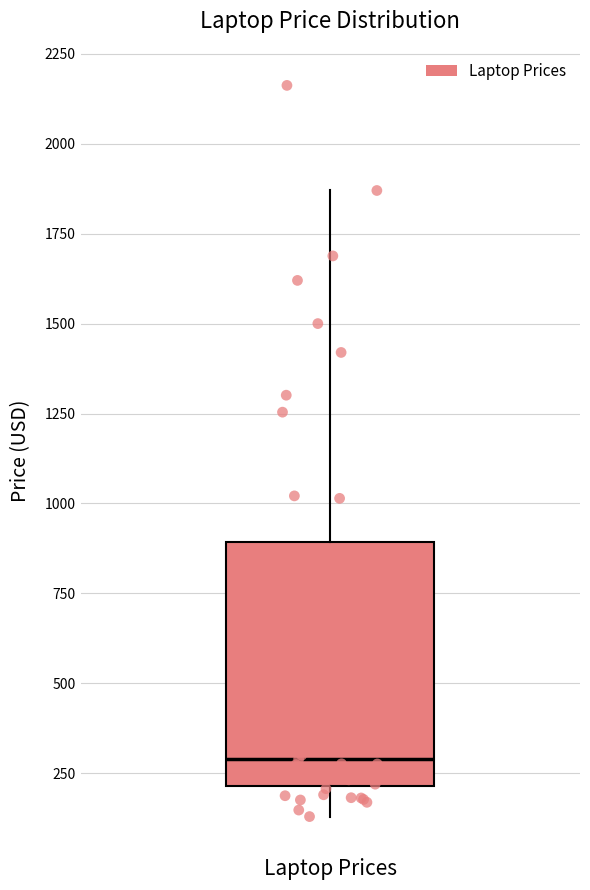

Read this box plot against the y-axis: the position of the median line, the range covered by the box, and the ends of both whiskers. The values are not printed on the chart, so give them approximately, as read against the axis.

median 300, box 200 to 900, whiskers 150 to 1850